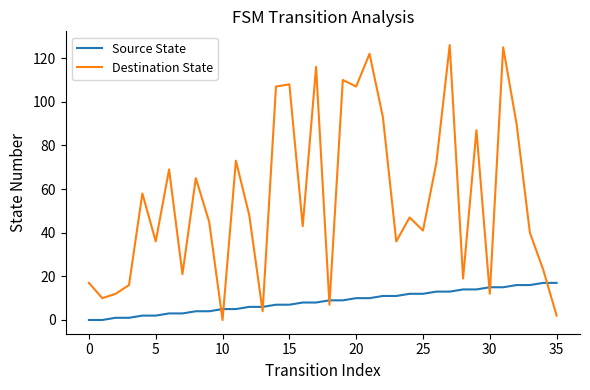

How many interior local valleys does the Destination State series have?

12